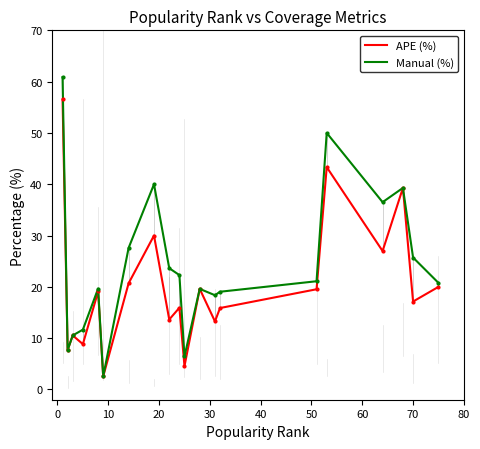

Which series has the largest range (max minus min)?

Manual (%)